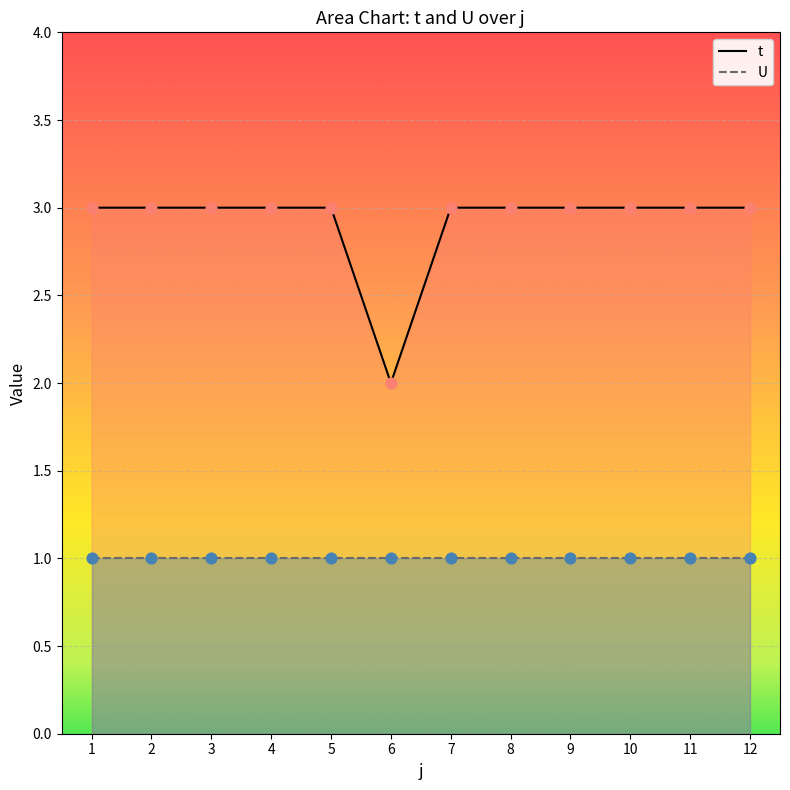

Approximately how many times larger is the value at 3 compared to 7?

1.0